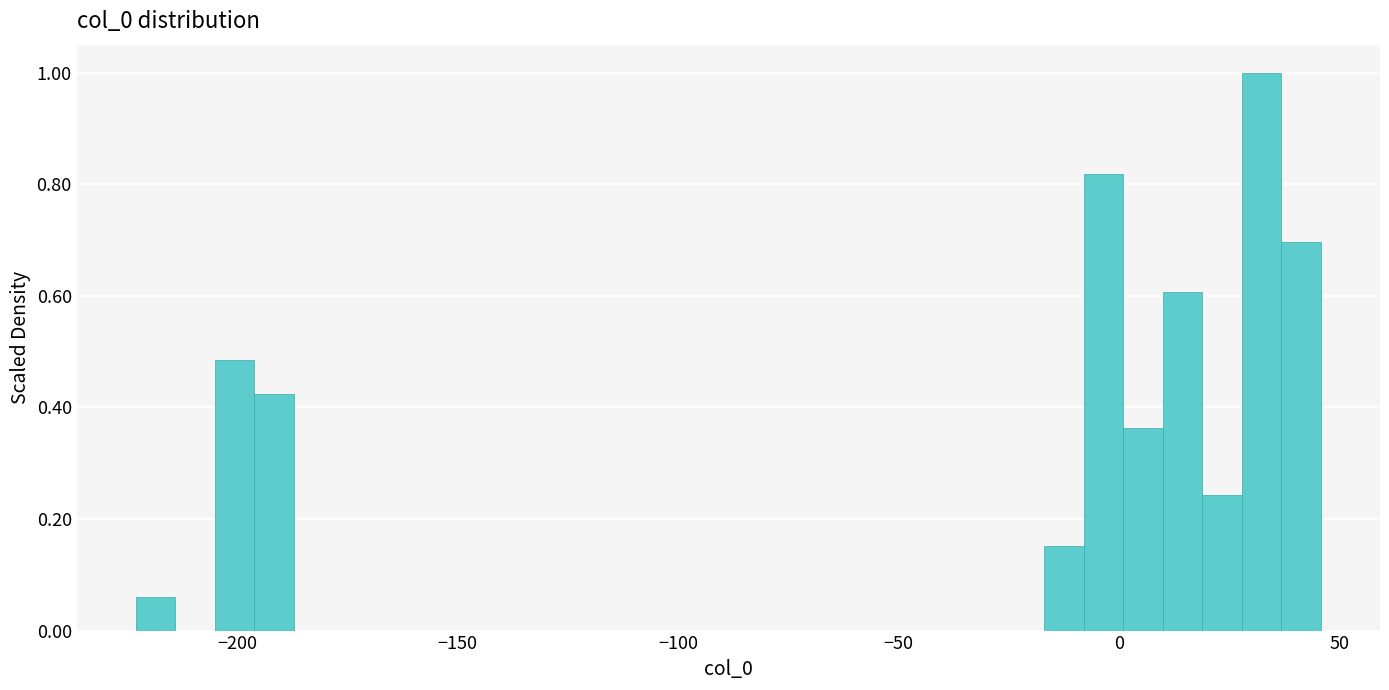

Read against the x-axis, roughly where is the centre of the tallest bar?

30